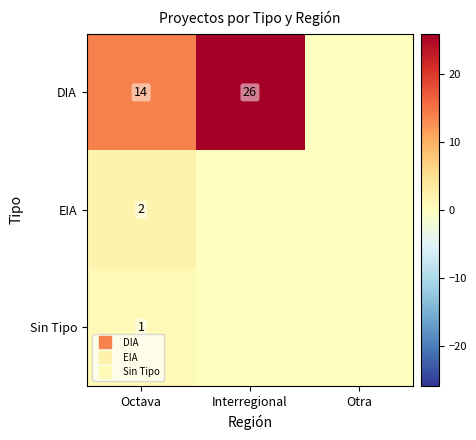

Count the number of categories in the chart.

3